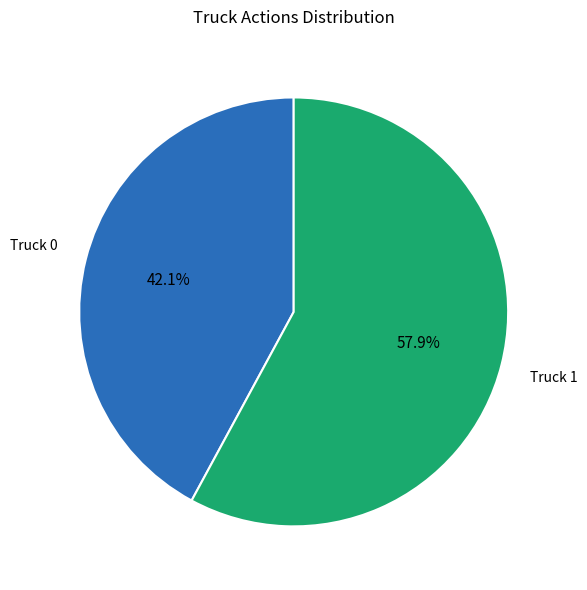

What is the total percentage of Truck 1 and Truck 0?

100.0%